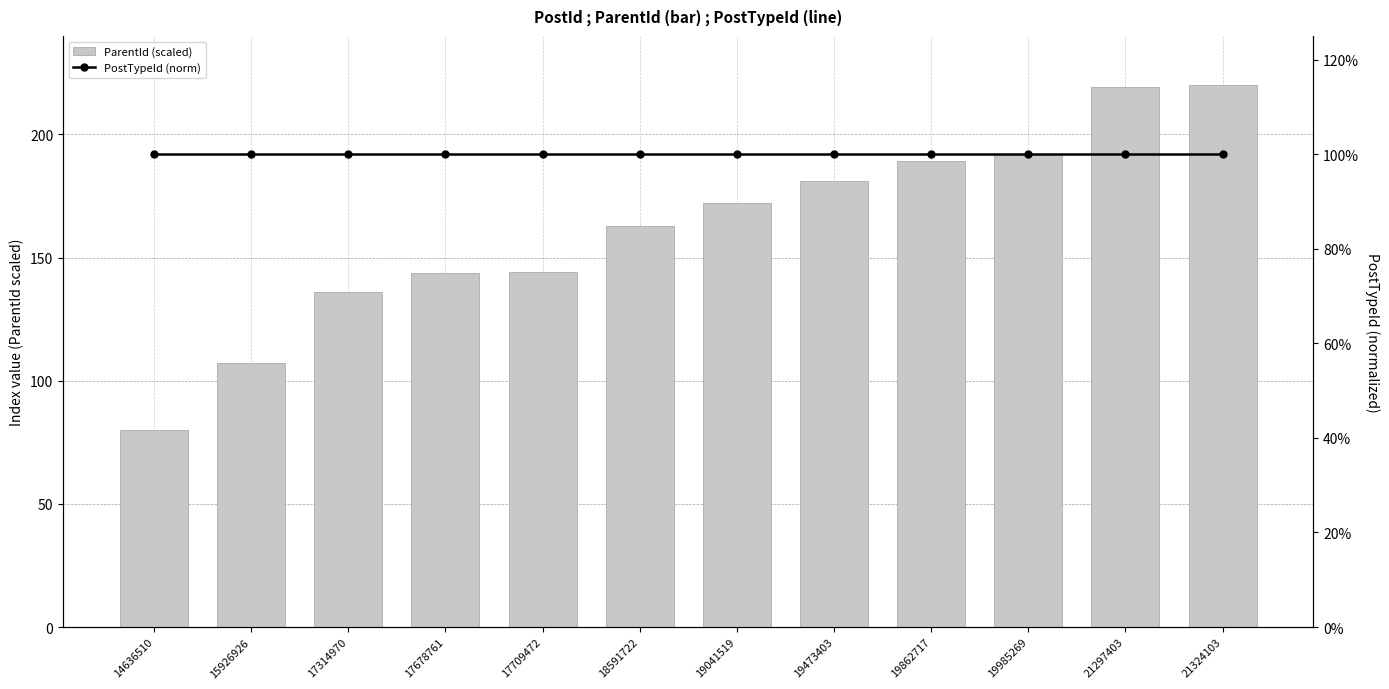

What is the lowest value of the PostTypeId (norm) series?

1.0